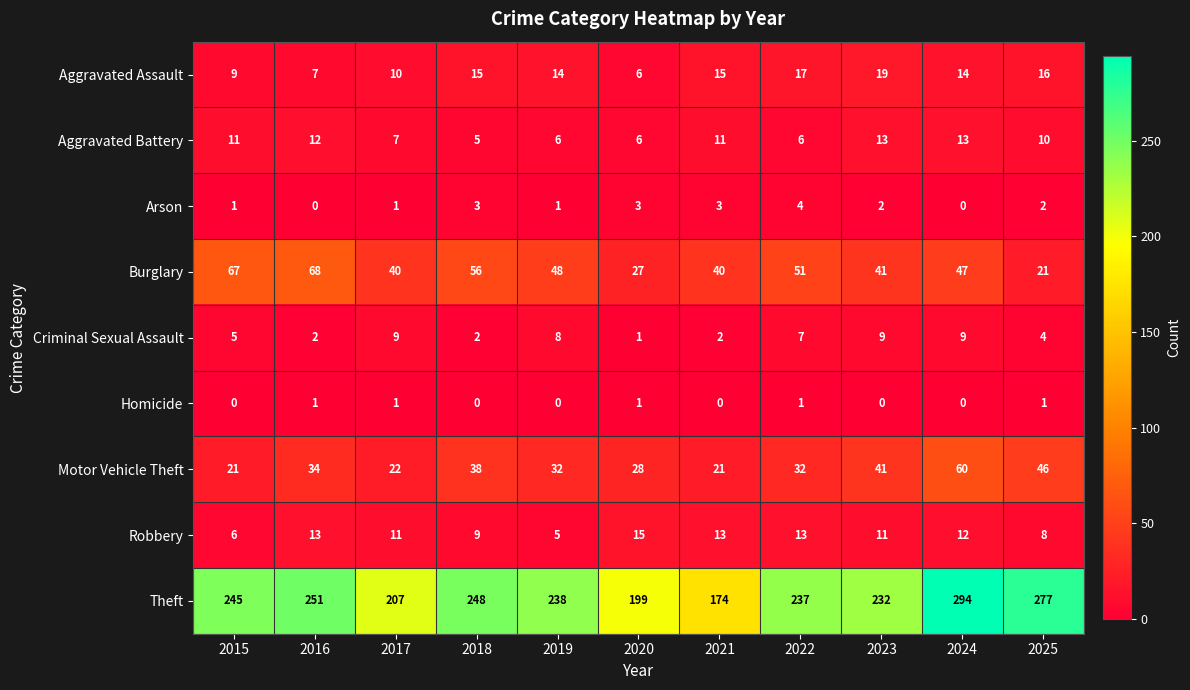

How many values in the Homicide series exceed 0?

5